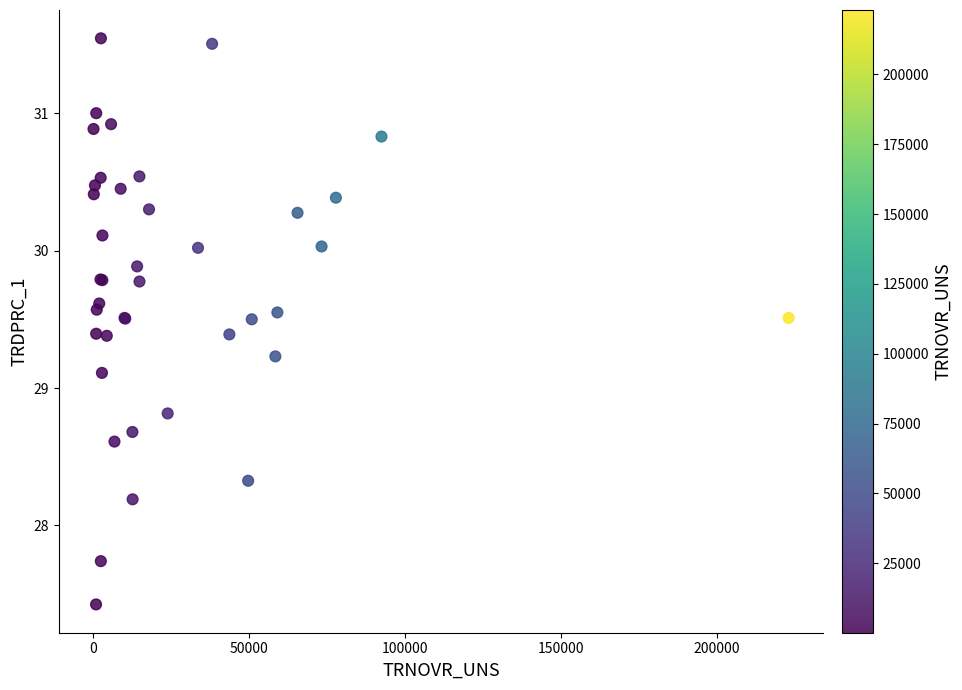

What Y value in the scatter plot is closest to 29?

29.1